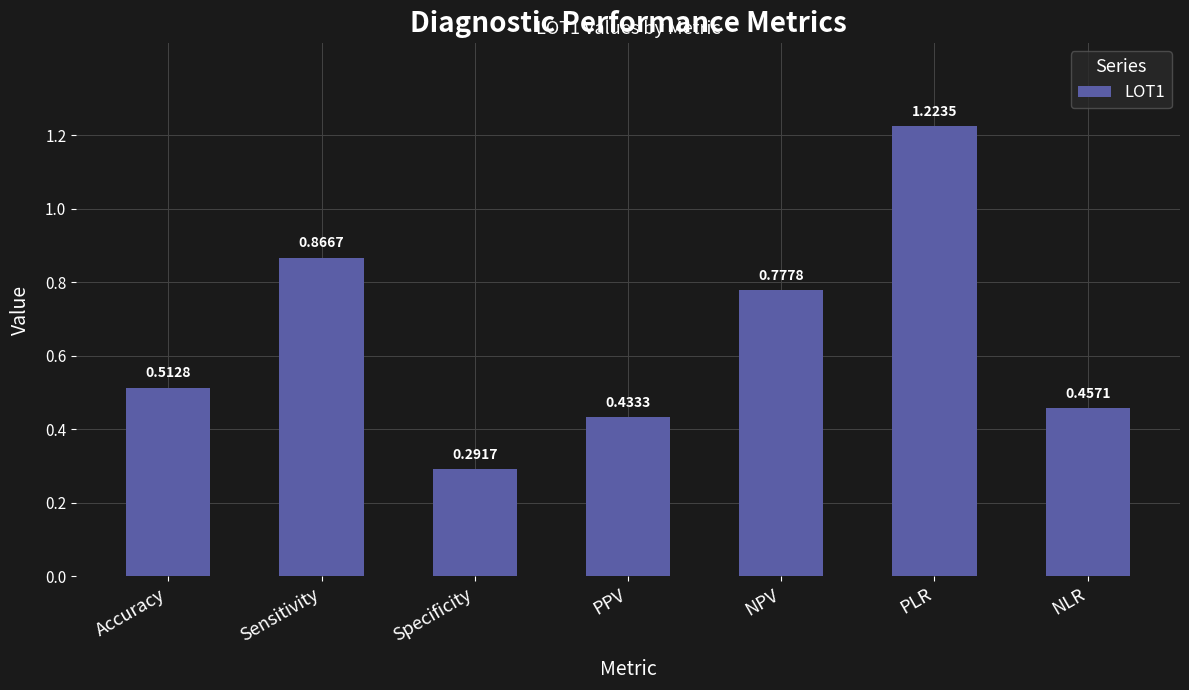

Which category has the highest value across all series?

PLR